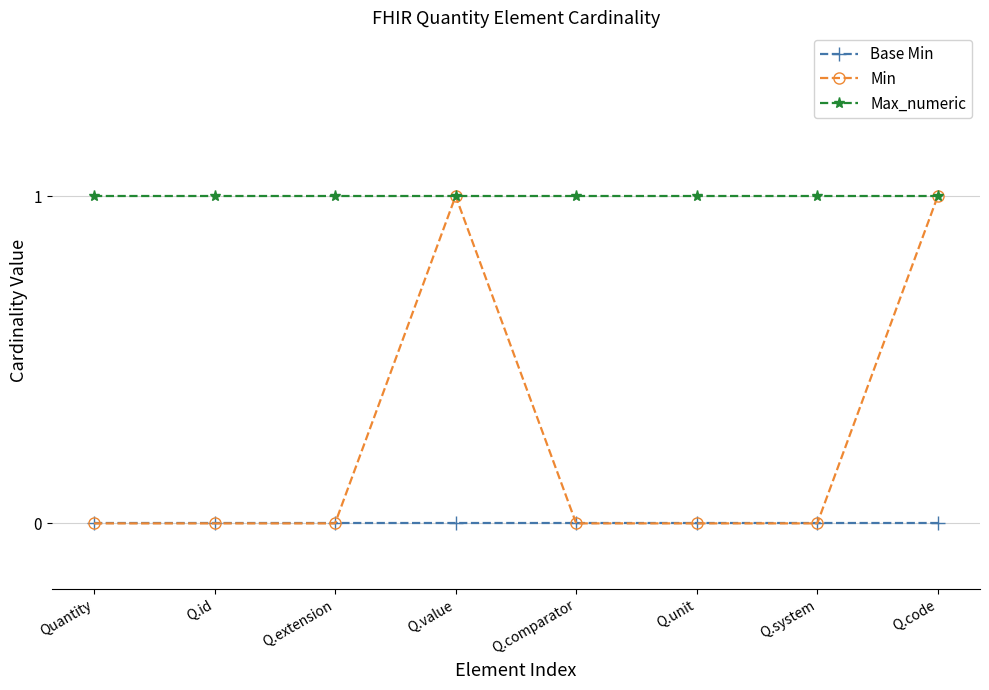

How many data points does each series have?

8